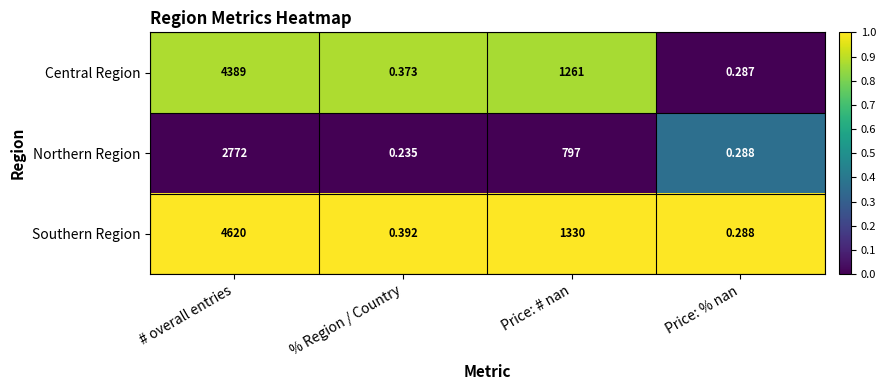

Which series changed the most between Price: # nan and Price: % nan?

Southern Region